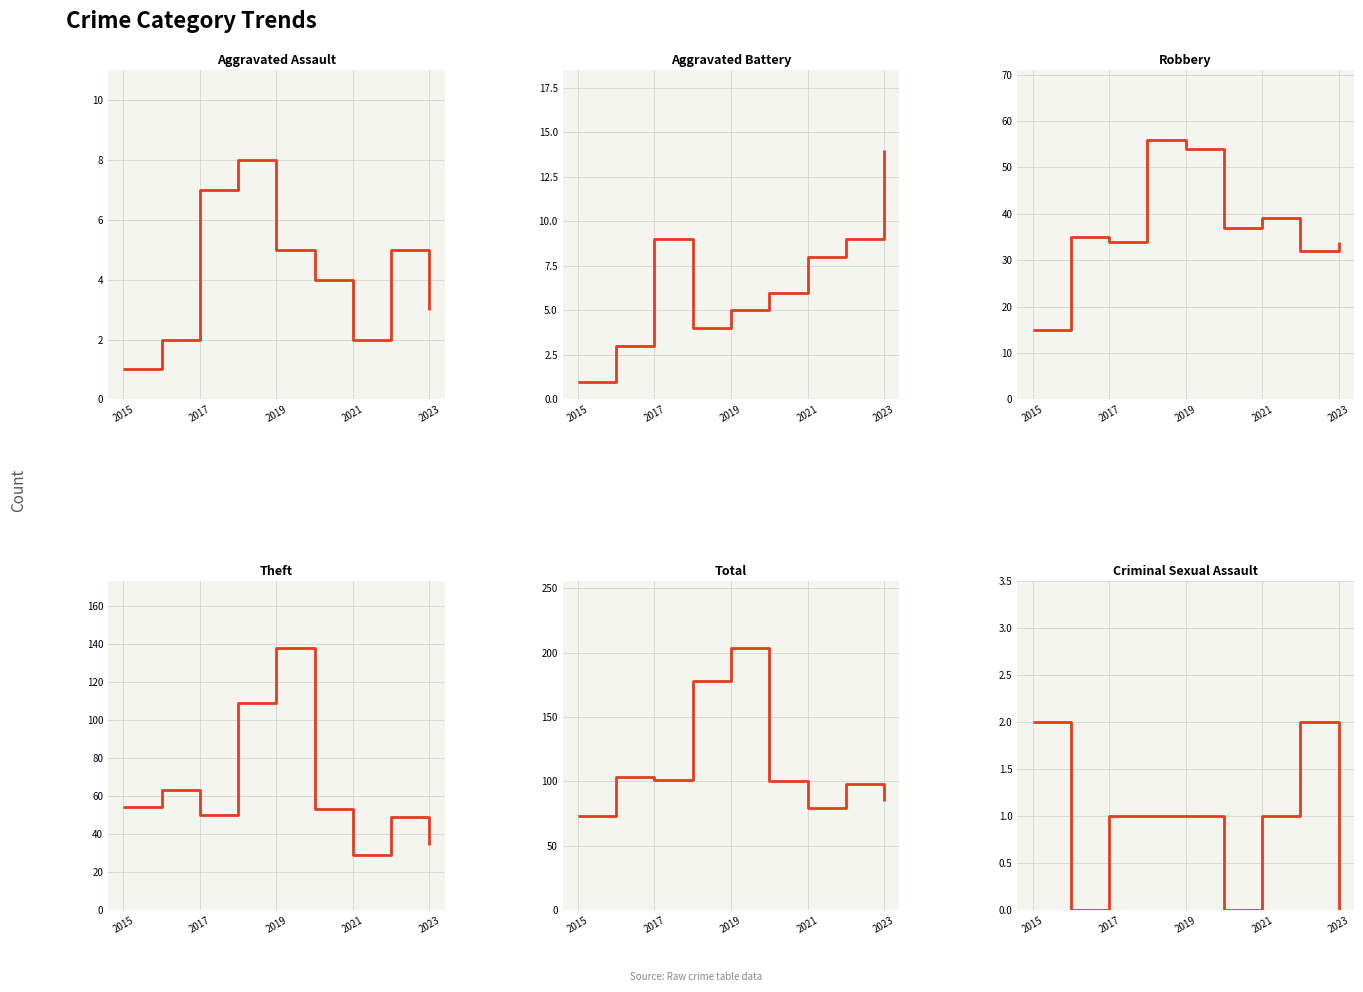

True or false: Robbery has a value of 37 at 2021.

False